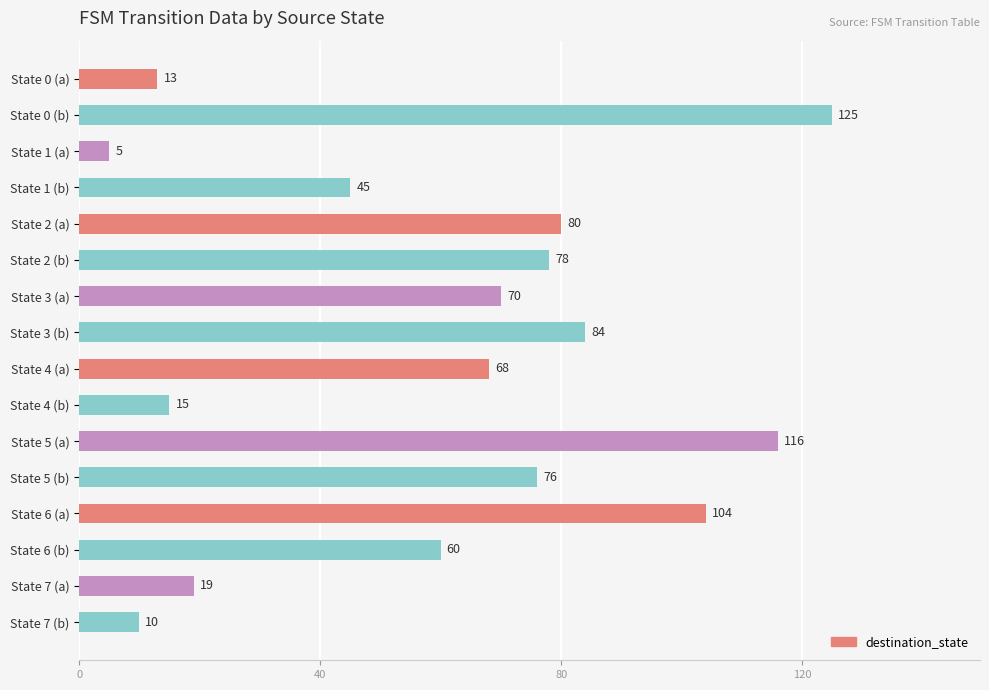

The chart shows a value of 27 at State 7 (a). True or false?

False